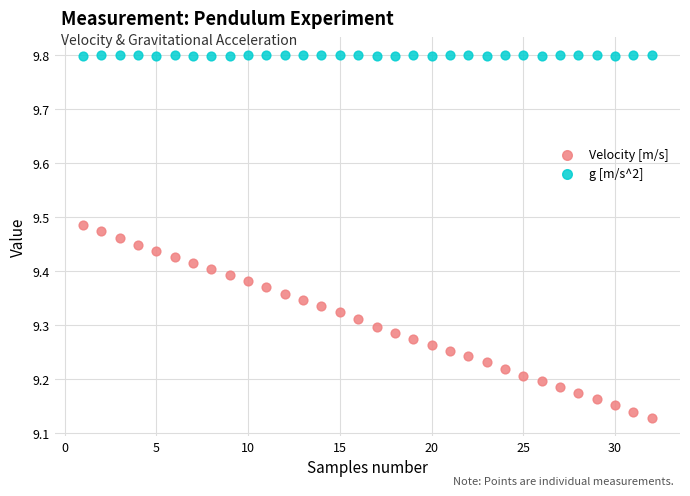

Across all data points, what is the range of X values (max minus min)?

31.0